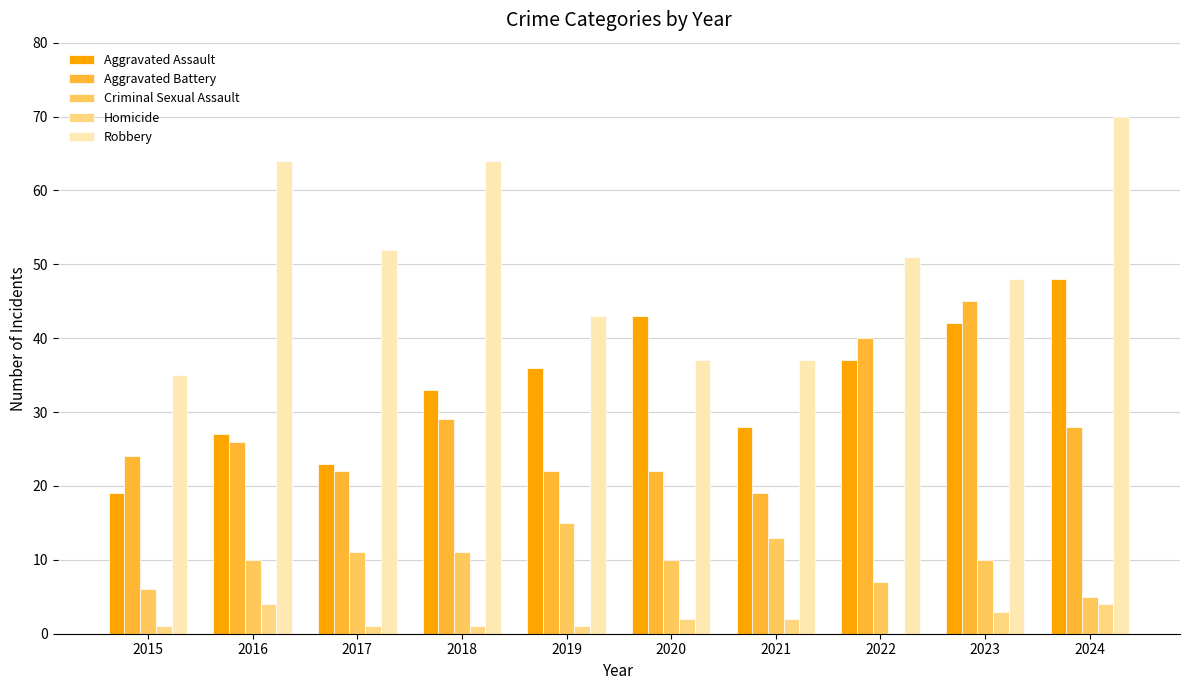

What is the sum of all Aggravated Assault values?

336